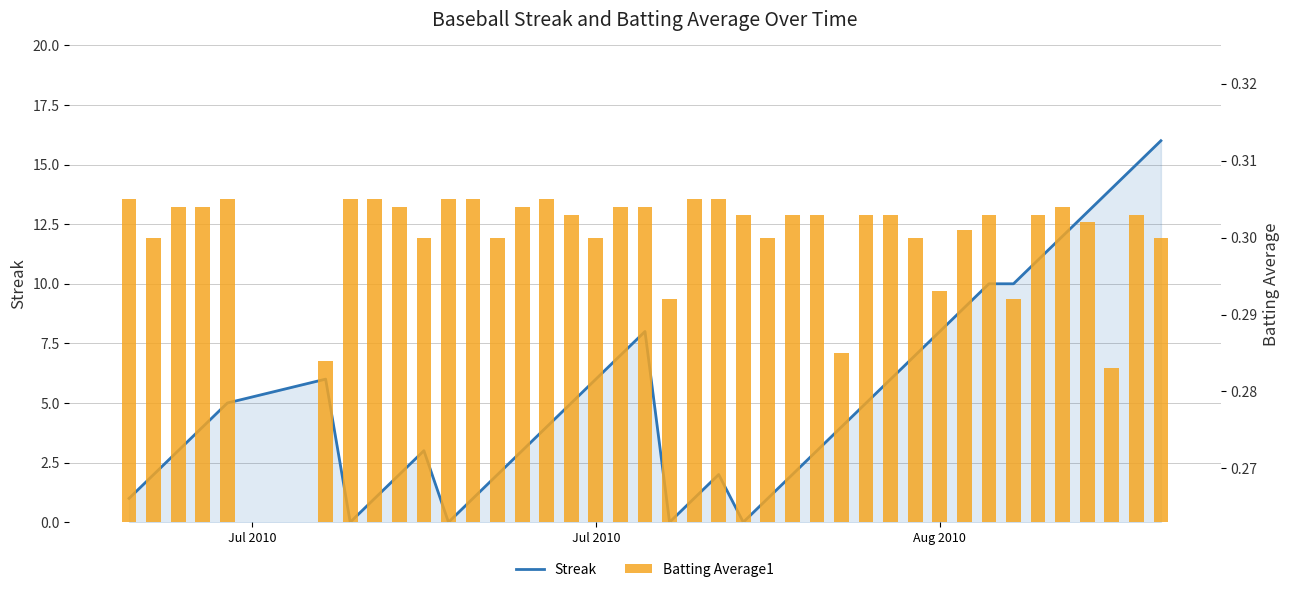

Is the value of Streak at Aug 2010 greater than the value of Batting Average1 at 6?

Yes